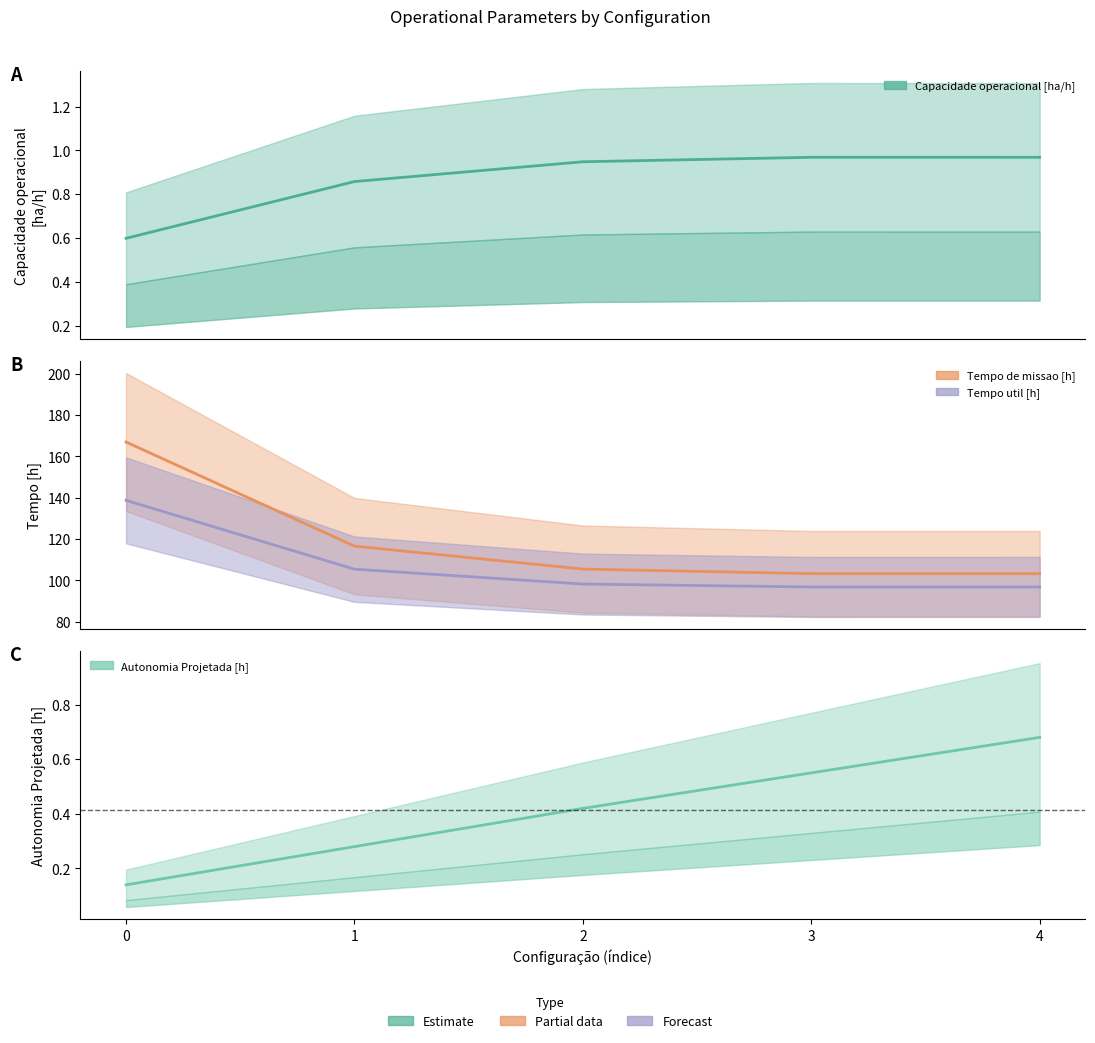

How many values in the Tempo util [h] series are below 98?

2